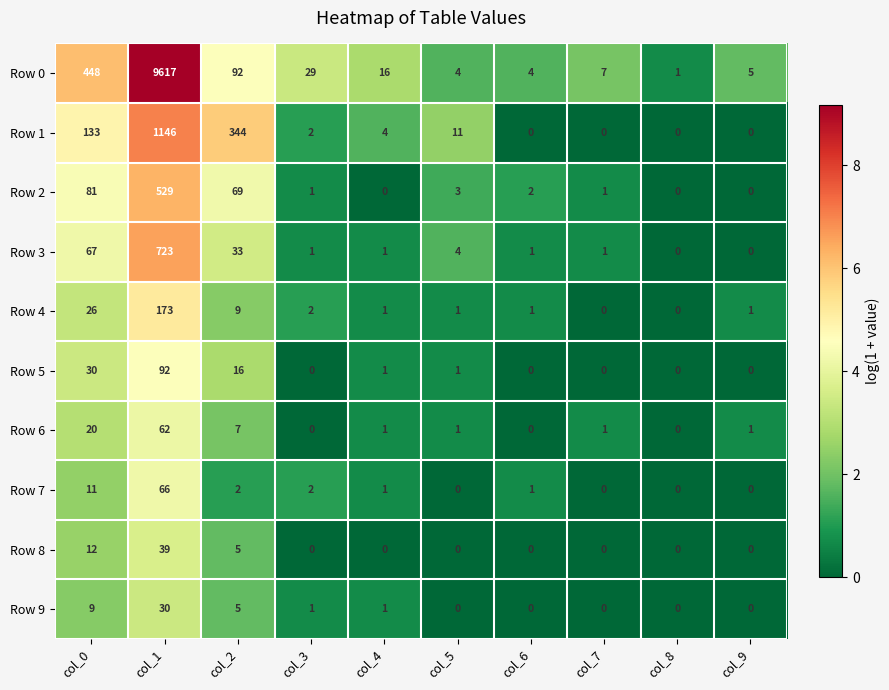

Rank the series by their maximum value, from lowest to highest.

Row 9, Row 8, Row 6, Row 7, Row 5, Row 4, Row 2, Row 3, Row 1, Row 0